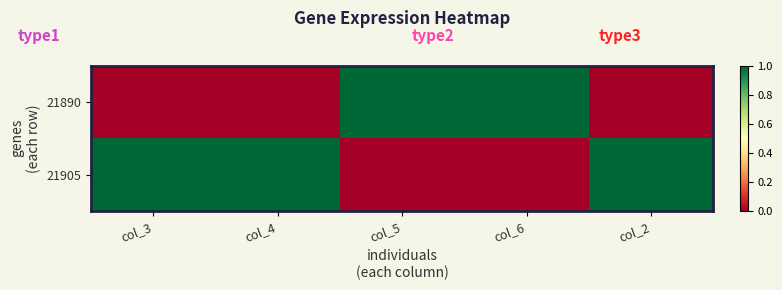

At which category is the sum across all series the highest?

col_3